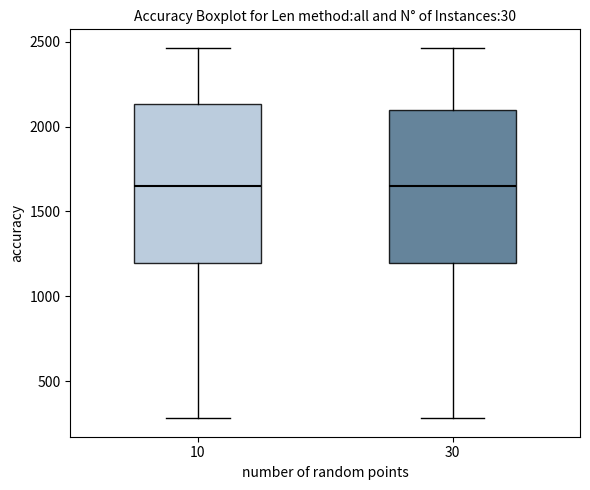

Reading left to right, transcribe this box plot: for each box, give where its median line is, the range the box spans, and where its two whiskers end, as read against the y-axis. The values are not printed on the chart, so give them approximately, as read against the axis.

10: median 1650, box 1200 to 2150, whiskers 300 to 2450
30: median 1650, box 1200 to 2100, whiskers 300 to 2450